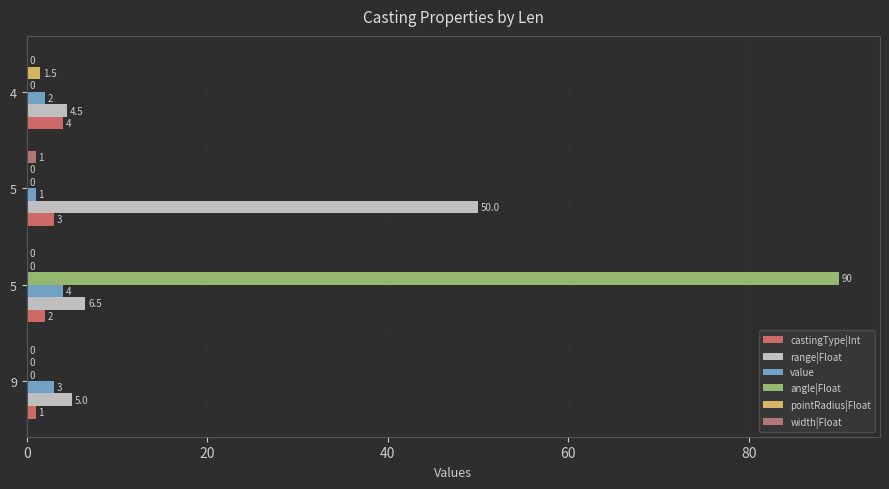

Which series has the largest range (max minus min)?

angle|Float